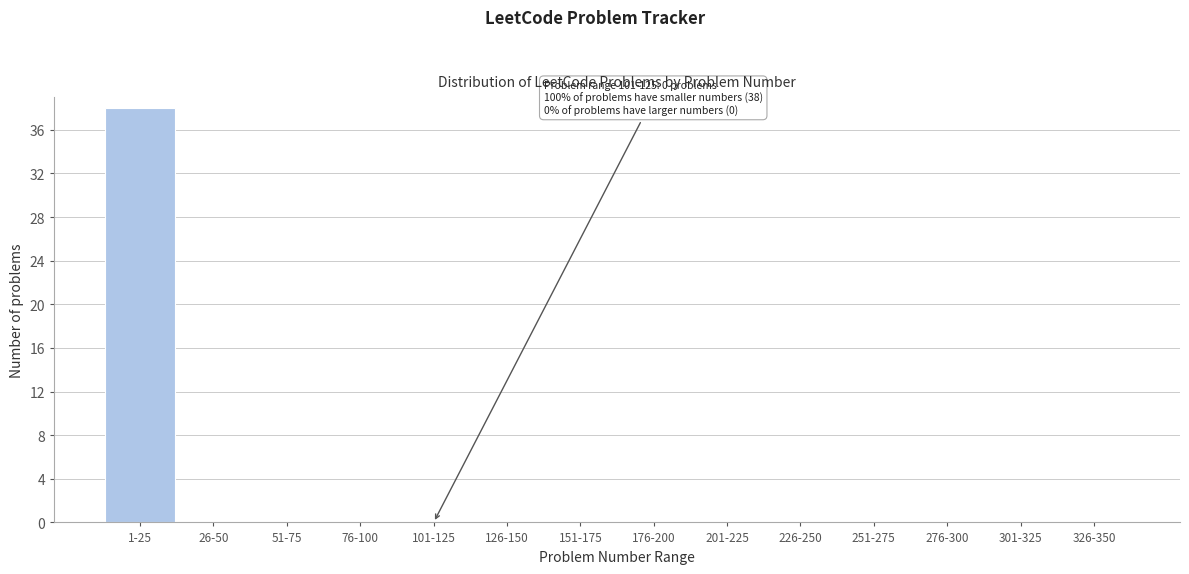

Reading left to right, transcribe all the data shown in this chart.

1-25=38	26-50=0	51-75=0	76-100=0	101-125=0	126-150=0	151-175=0	176-200=0	201-225=0	226-250=0	251-275=0	276-300=0	301-325=0	326-350=0